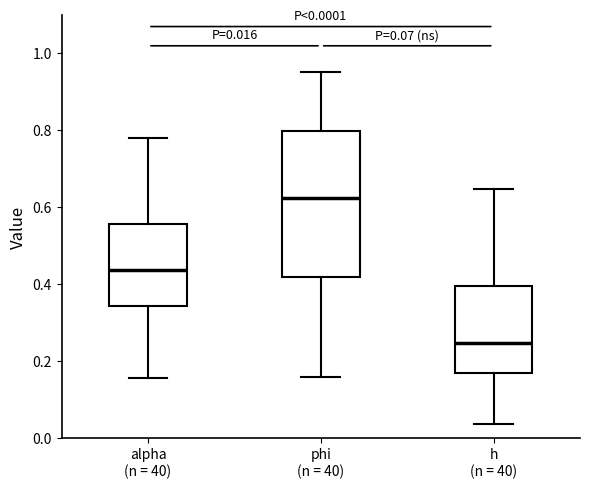

Which box has the highest median line?

phi (n = 40)